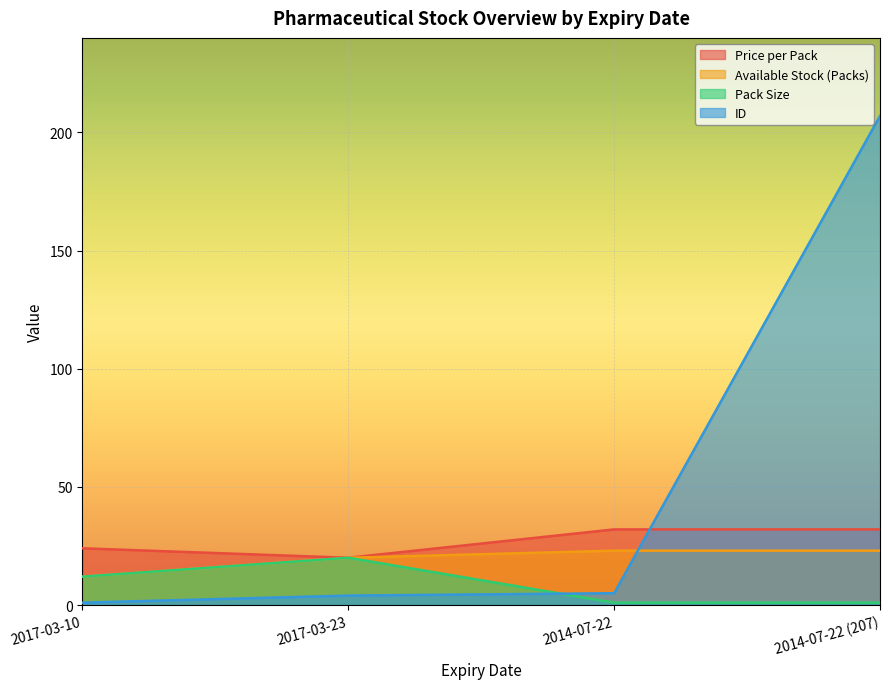

Which has a higher value, 2014-07-22 (207) or 2017-03-10?

2014-07-22 (207)